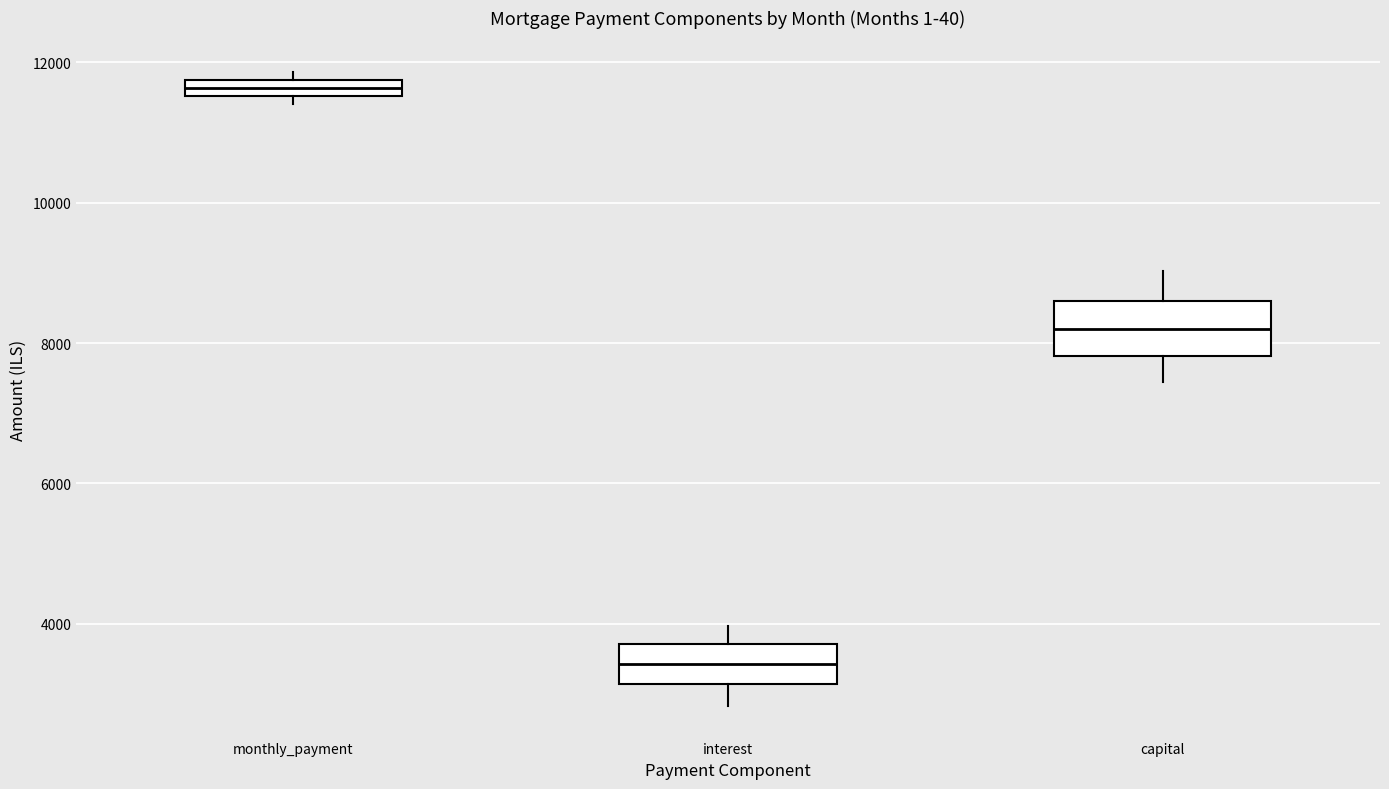

Which box is the tallest, from its lower edge to its upper edge?

capital